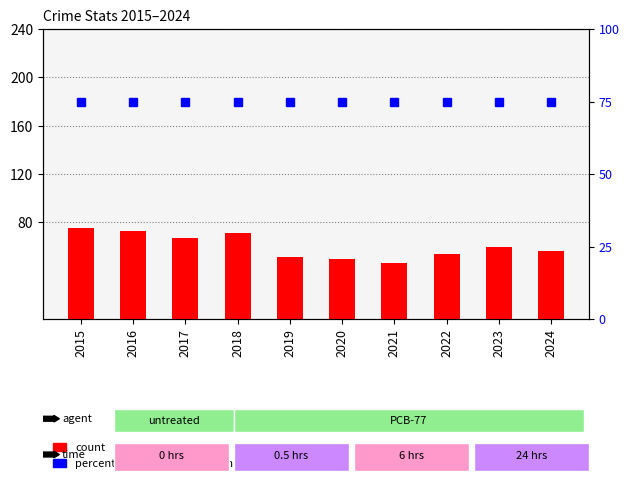

What is the value of the percentile rank within the sample bar at the 9th from the left?

75